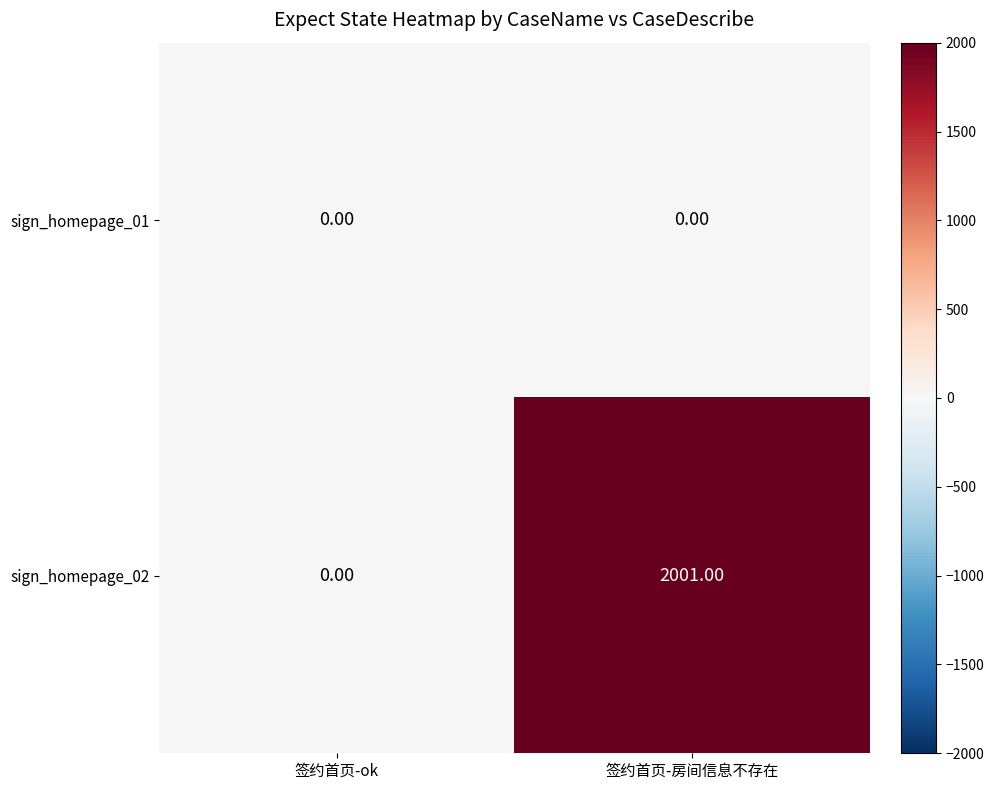

Which series changed the most between 签约首页-ok and 签约首页-房间信息不存在?

sign_homepage_02